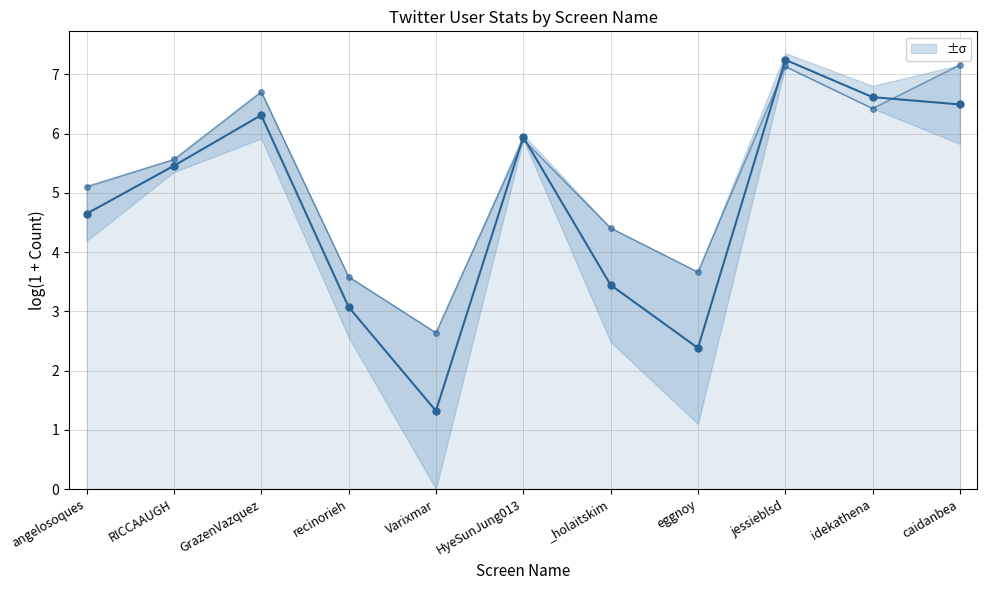

The value of friends_count_line at RICCAAUGH is 7.3. True or false?

False